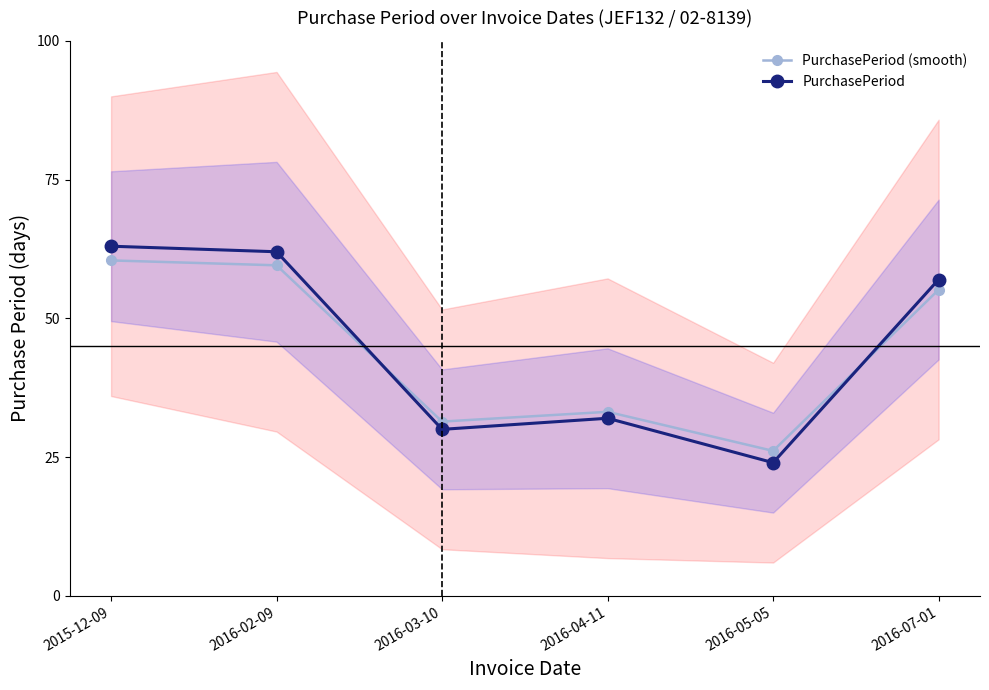

How many lines are shown in the chart?

2